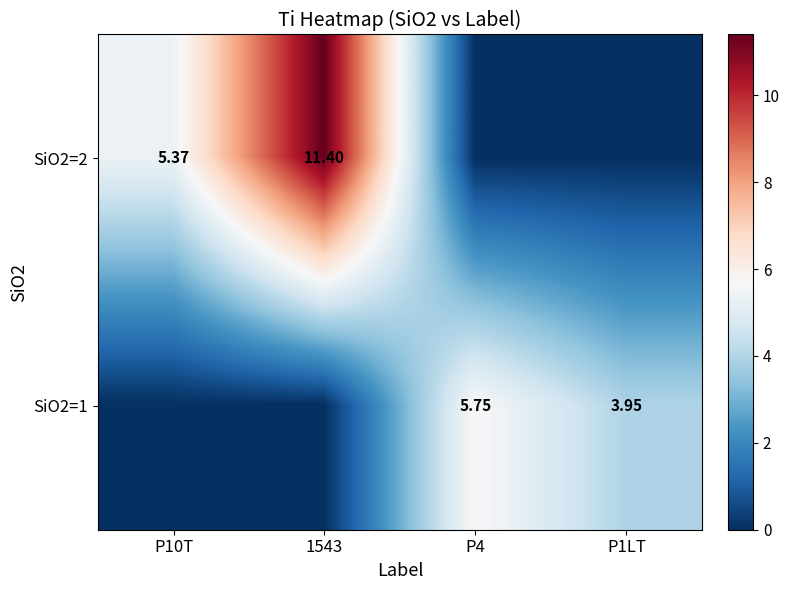

At which label does SiO2=2 first exceed 5?

P10T